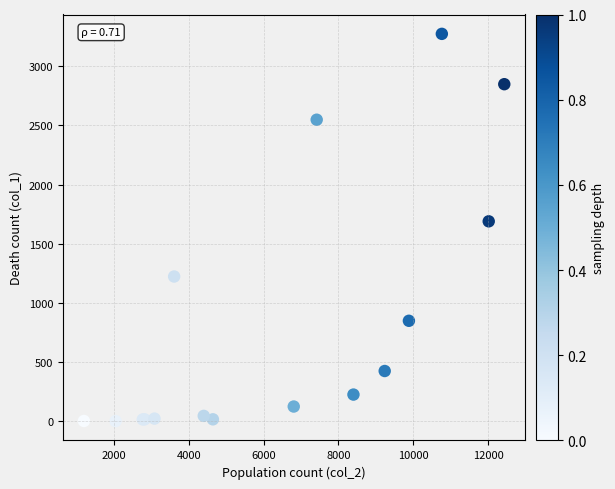

What Y value in the scatter plot is closest to 1638?

1690